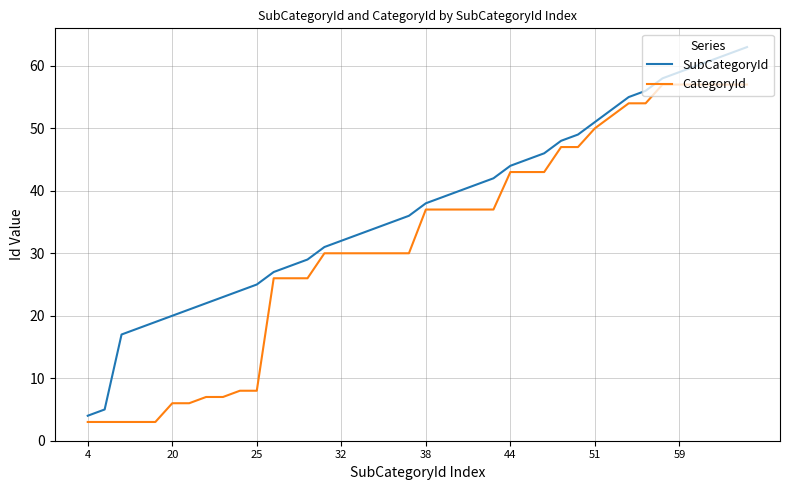

What is the difference between the maximum and minimum values in the CategoryId series?

54